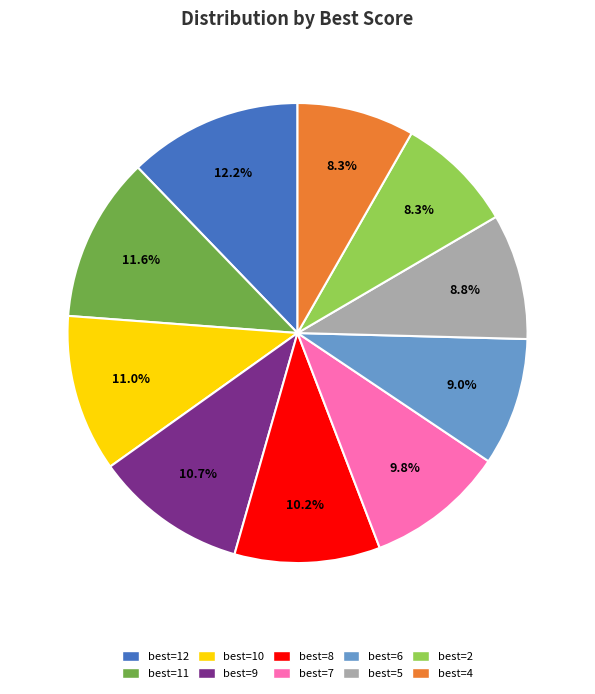

Is there any slice that represents more than half of the pie?

No